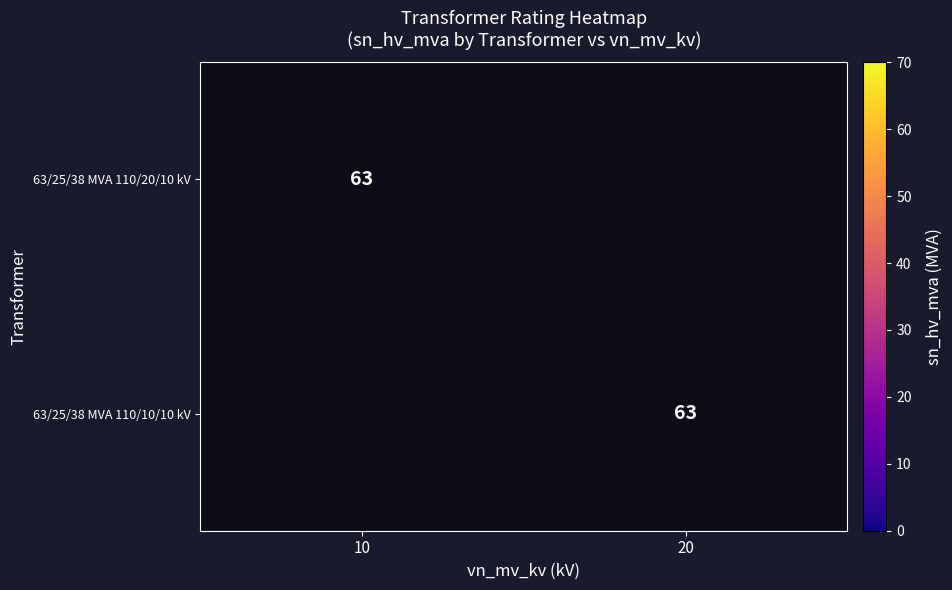

What is the sum of all 63/25/38 MVA 110/20/10 kV values?

63